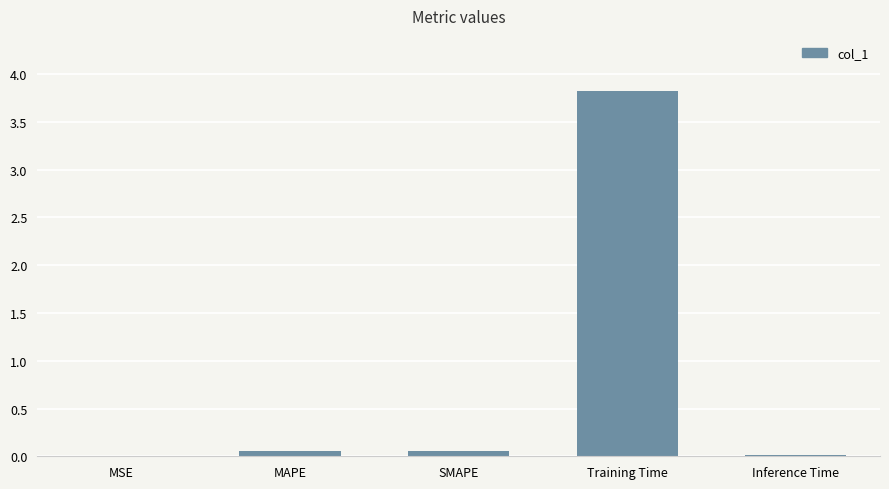

What is the greatest value displayed?

3.8